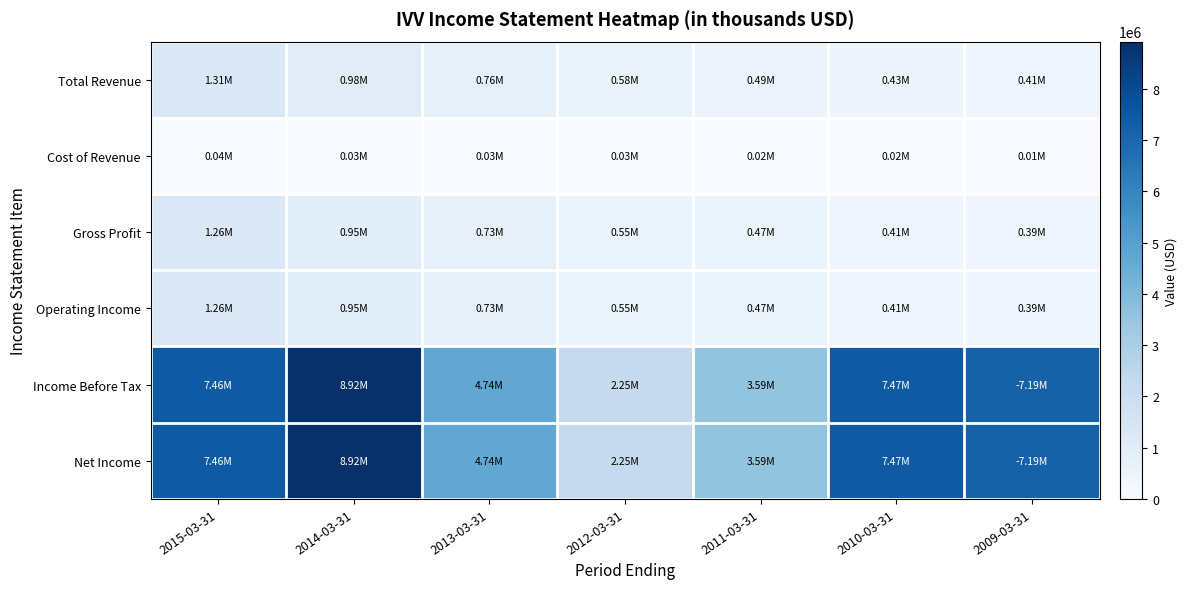

Reading left to right, transcribe all the data shown in this chart.

Total Revenue: 2015-03-31=1306400	2014-03-31=980900	2013-03-31=755800	2012-03-31=578500	2011-03-31=488700	2010-03-31=433100	2009-03-31=407800
Cost of Revenue: 2015-03-31=44200	2014-03-31=32900	2013-03-31=26900	2012-03-31=25500	2011-03-31=22500	2010-03-31=18700	2009-03-31=15000
Gross Profit: 2015-03-31=1262200	2014-03-31=948100	2013-03-31=728900	2012-03-31=553000	2011-03-31=466200	2010-03-31=414400	2009-03-31=392800
Operating Income: 2015-03-31=1262200	2014-03-31=948100	2013-03-31=728900	2012-03-31=553000	2011-03-31=466200	2010-03-31=414400	2009-03-31=392800
Income Before Tax: 2015-03-31=7458300	2014-03-31=8923100	2013-03-31=4735100	2012-03-31=2251700	2011-03-31=3587700	2010-03-31=7474400	2009-03-31=7186900
Net Income: 2015-03-31=7458300	2014-03-31=8923100	2013-03-31=4735100	2012-03-31=2251700	2011-03-31=3587700	2010-03-31=7474400	2009-03-31=7186900